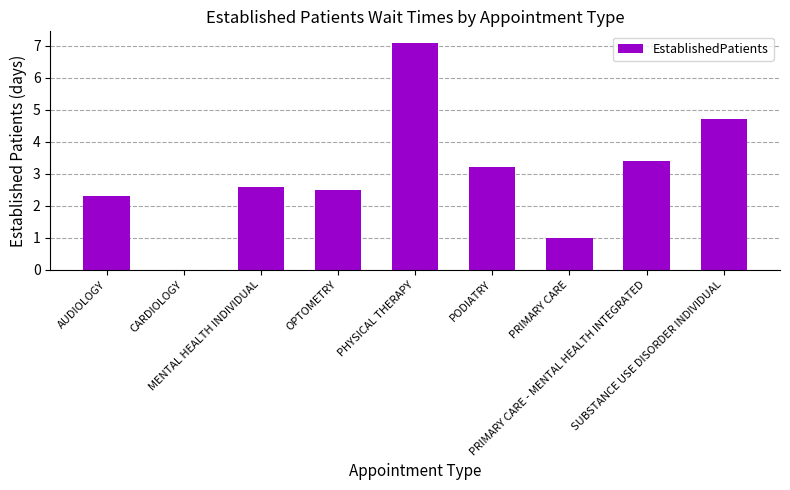

The chart shows a value of 2.5 at OPTOMETRY. True or false?

True